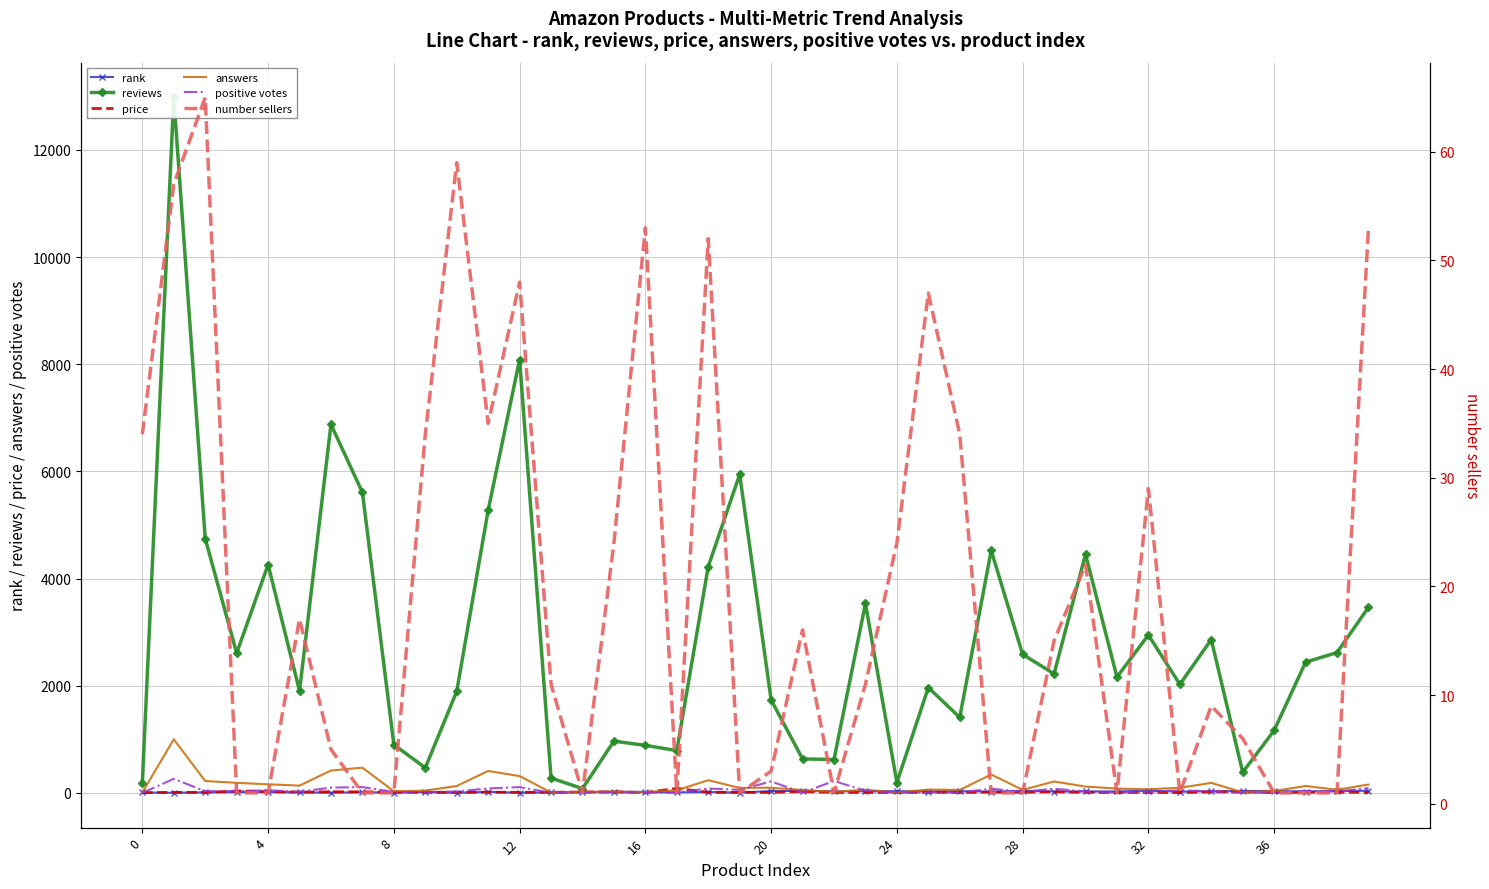

True or false: positive votes and reviews cross at least once.

False